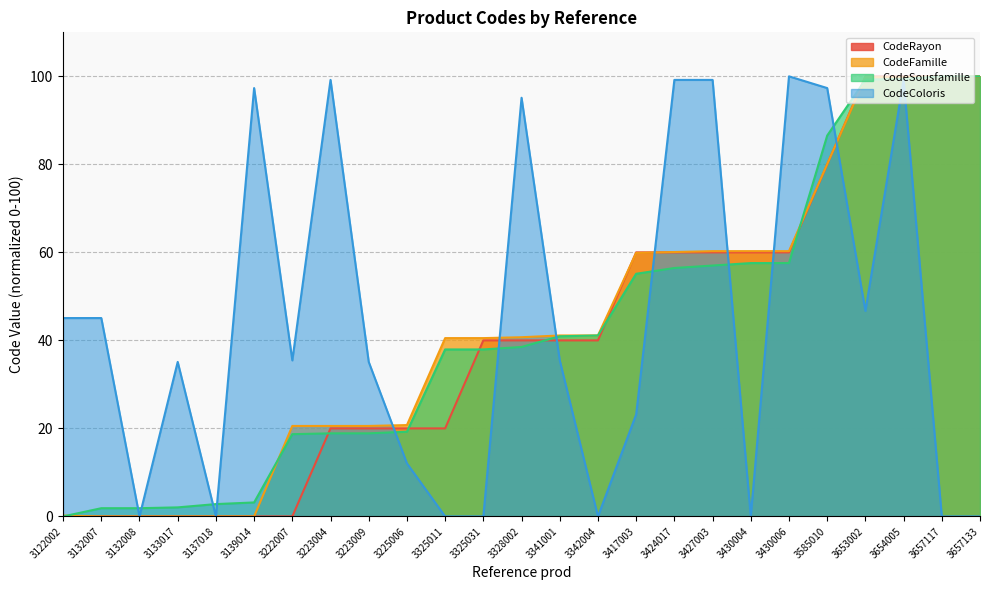

What is the difference between the second highest and minimum values in the CodeRayon series?

100.0